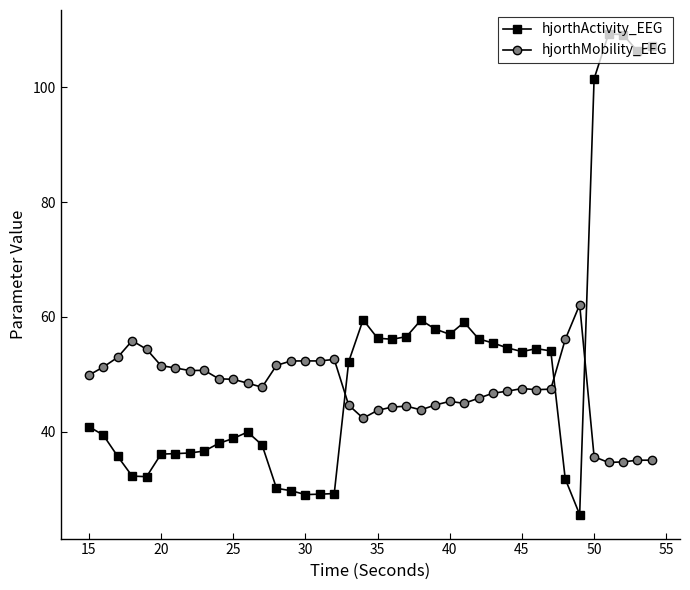

In hjorthMobility_EEG, how many points are lower than both neighbors (excluding endpoints)?

8